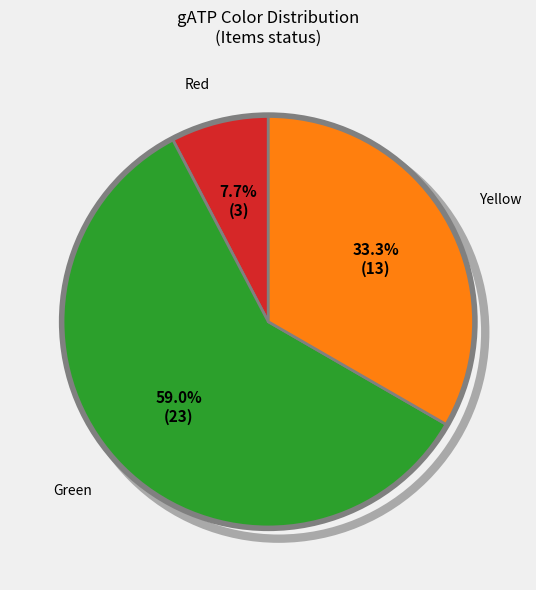

How many slices are in this pie chart?

3